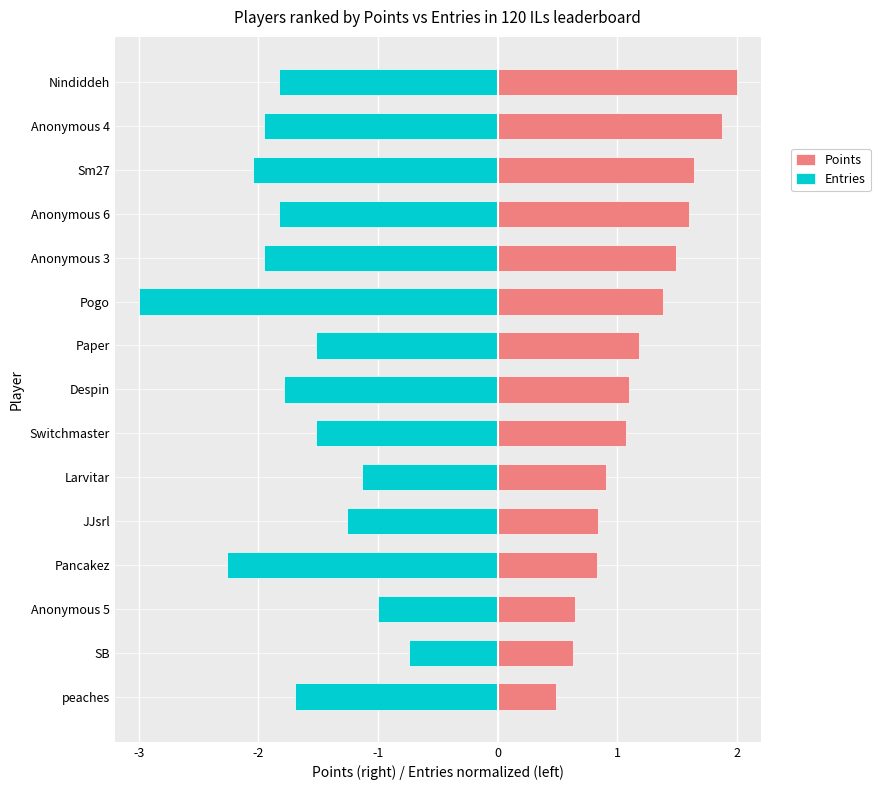

Which series has the largest total across all categories?

Points